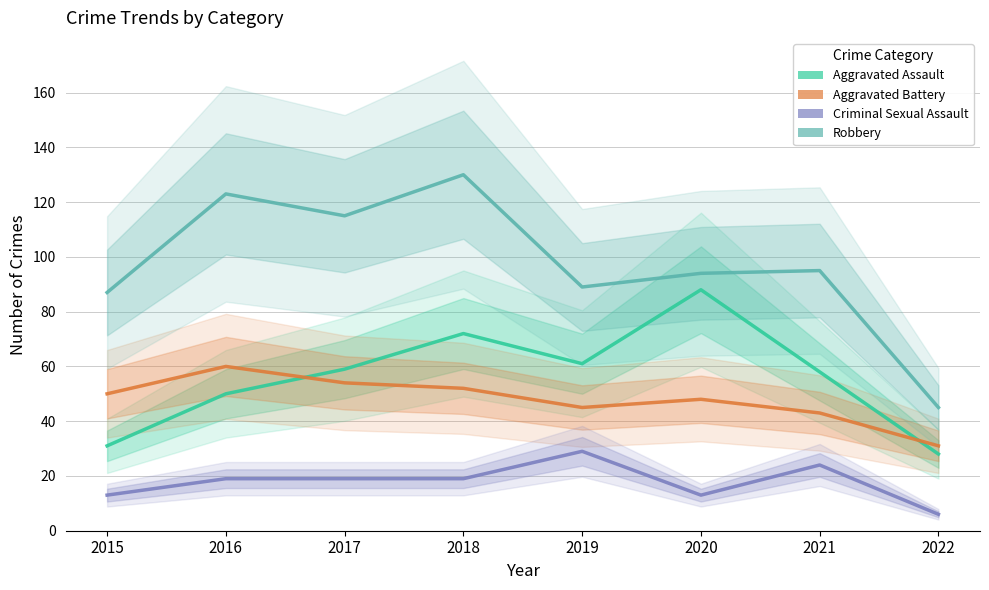

In Robbery, how many points are lower than both neighbors (excluding endpoints)?

2